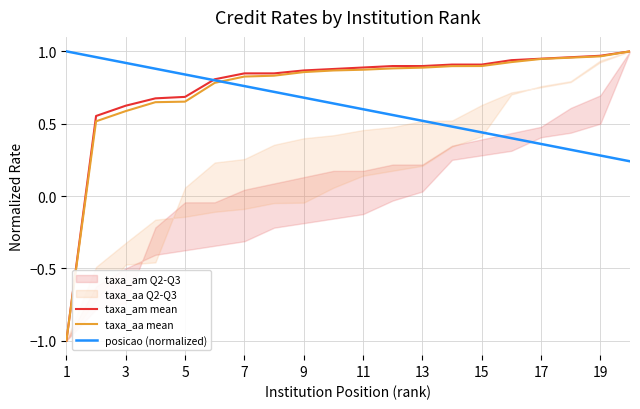

The posicao (normalized) series shows 1.2 at 5. True or false?

False